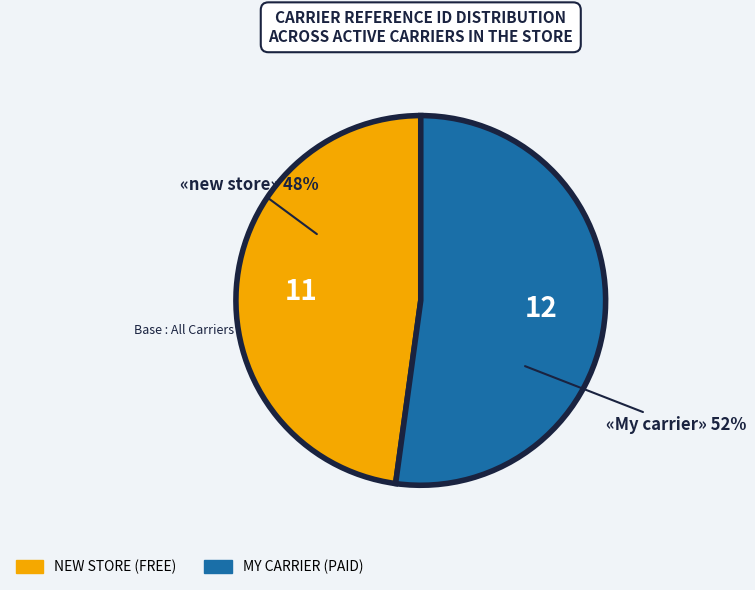

Is there a majority slice in this chart?

Yes